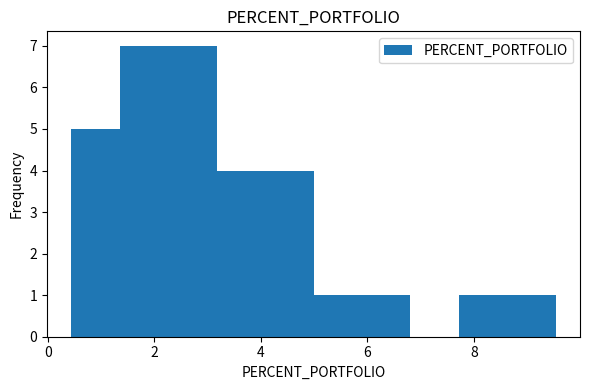

Reading left to right, transcribe this chart: for each bar, give the range it covers on the x-axis and its height. Neither the bar edges nor the heights are printed on the chart, so give them approximately, as read against the axes.

0.4 to 1.4: 5
1.4 to 2.2: 7
2.2 to 3.2: 7
3.2 to 4.0: 4
4.0 to 5.0: 4
5.0 to 6.0: 1
6.0 to 6.8: 1
6.8 to 7.8: 0
7.8 to 8.6: 1
8.6 to 9.6: 1